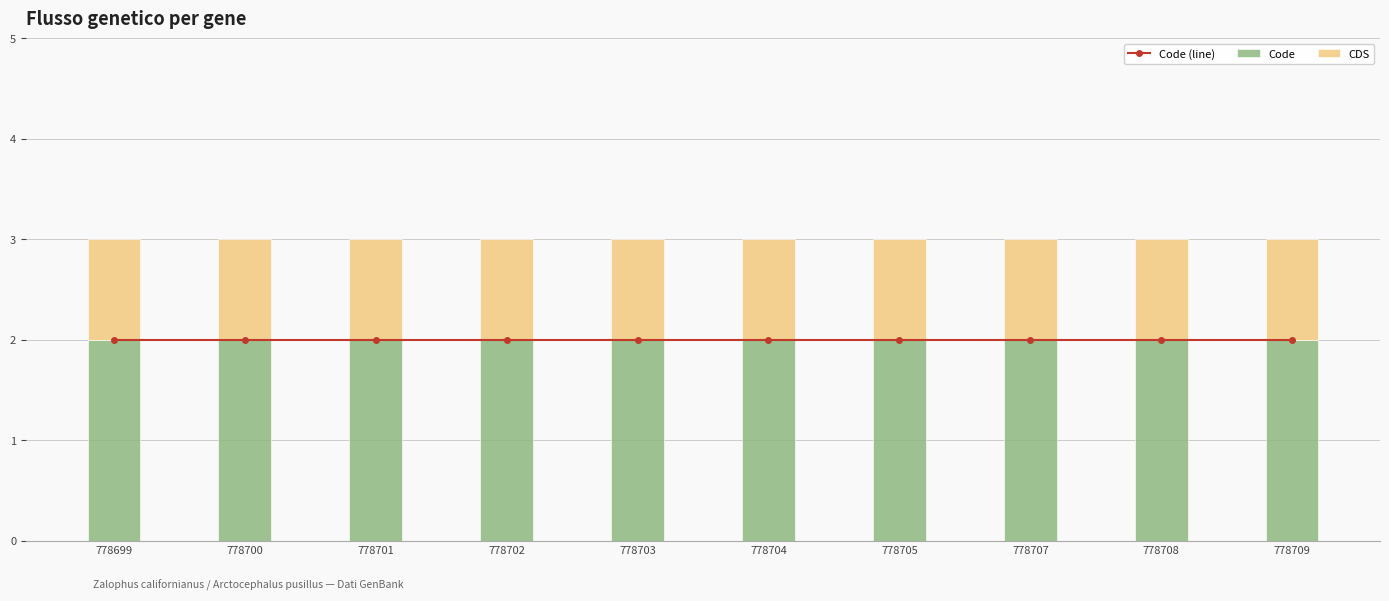

At how many categories does at least one series exceed 1?

10